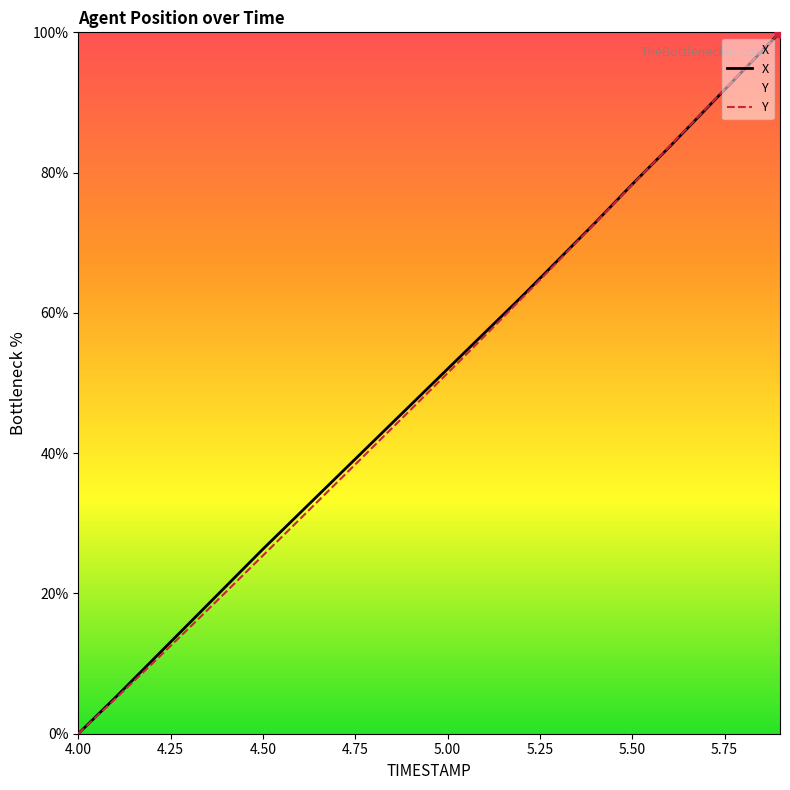

What are all the series names shown in the legend?

X, Y